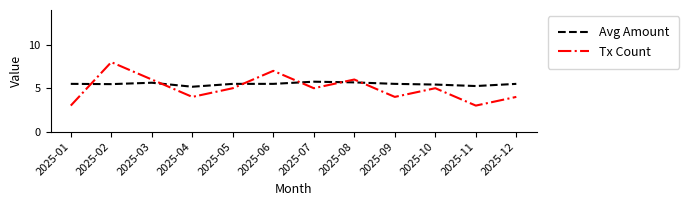

Rank the series by their maximum value, from lowest to highest.

Avg Amount, Tx Count